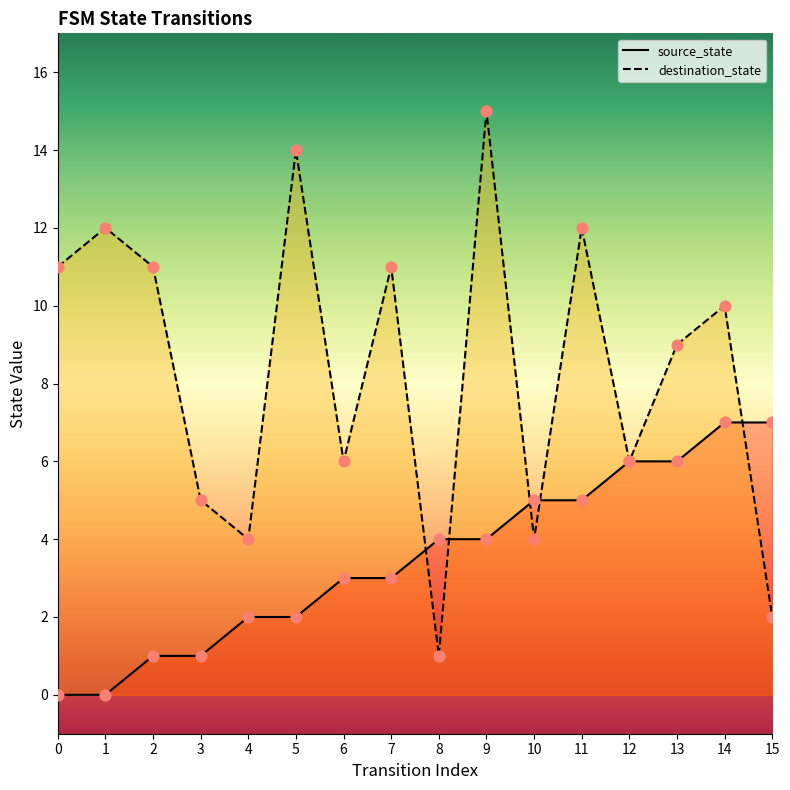

What is the total value across all series at 8?

5